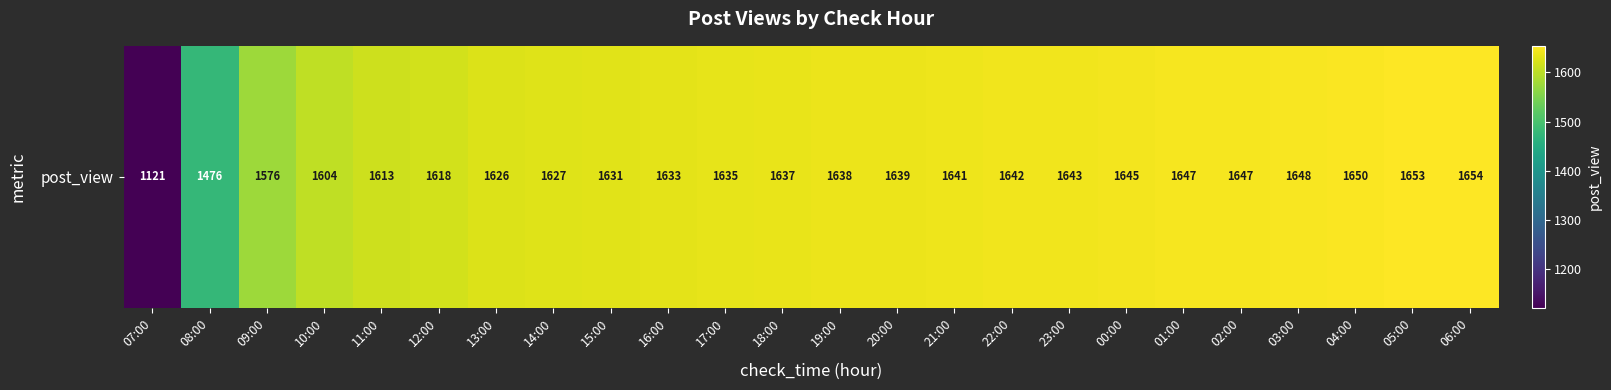

How many data points are above 1638?

11